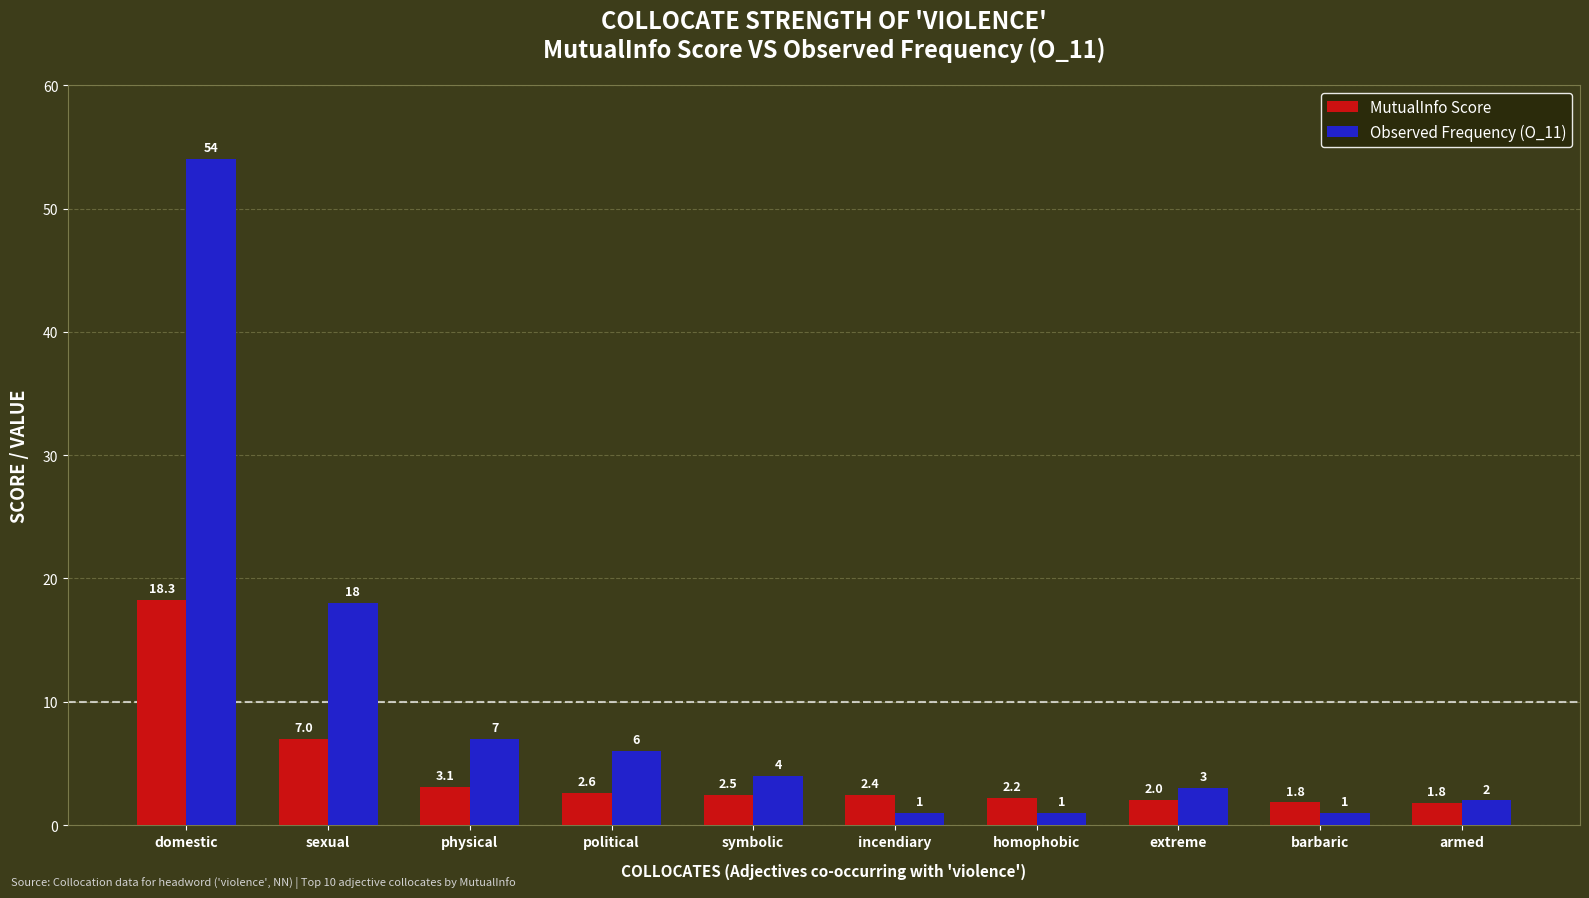

Reading left to right, transcribe all the data shown in this chart.

MutualInfo Score: 18.3	7.0	3.1	2.6	2.5	2.4	2.2	2.0	1.8	1.8
Observed Frequency (O_11): 54.0	18.0	7.0	6.0	4.0	1.0	1.0	3.0	1.0	2.0